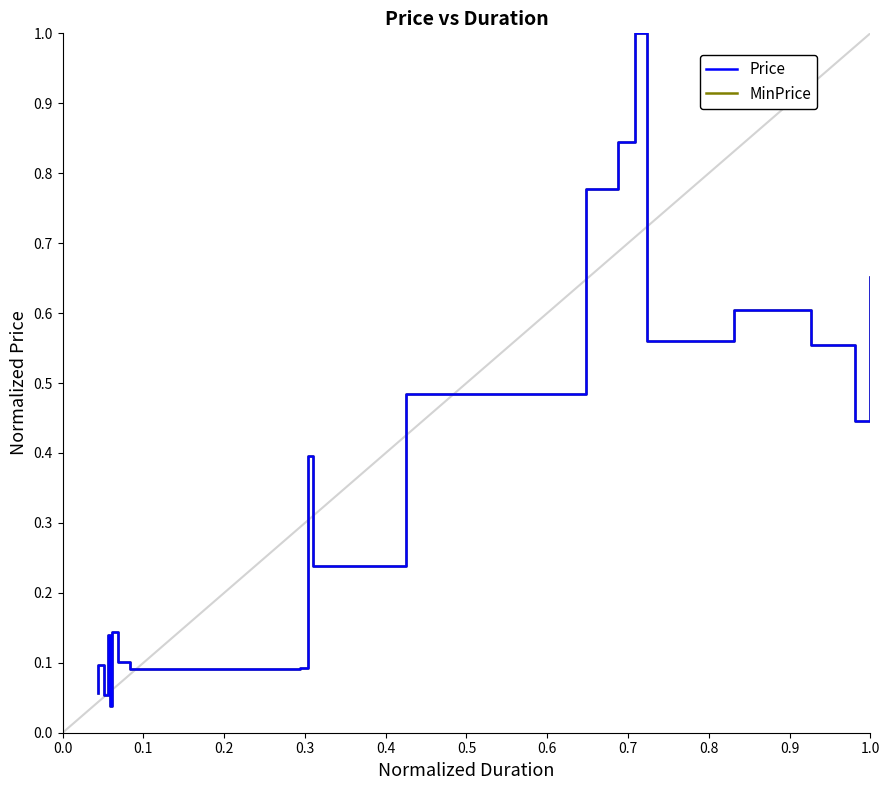

Rank the series at 0.3 from lowest to highest value.

Price, MinPrice